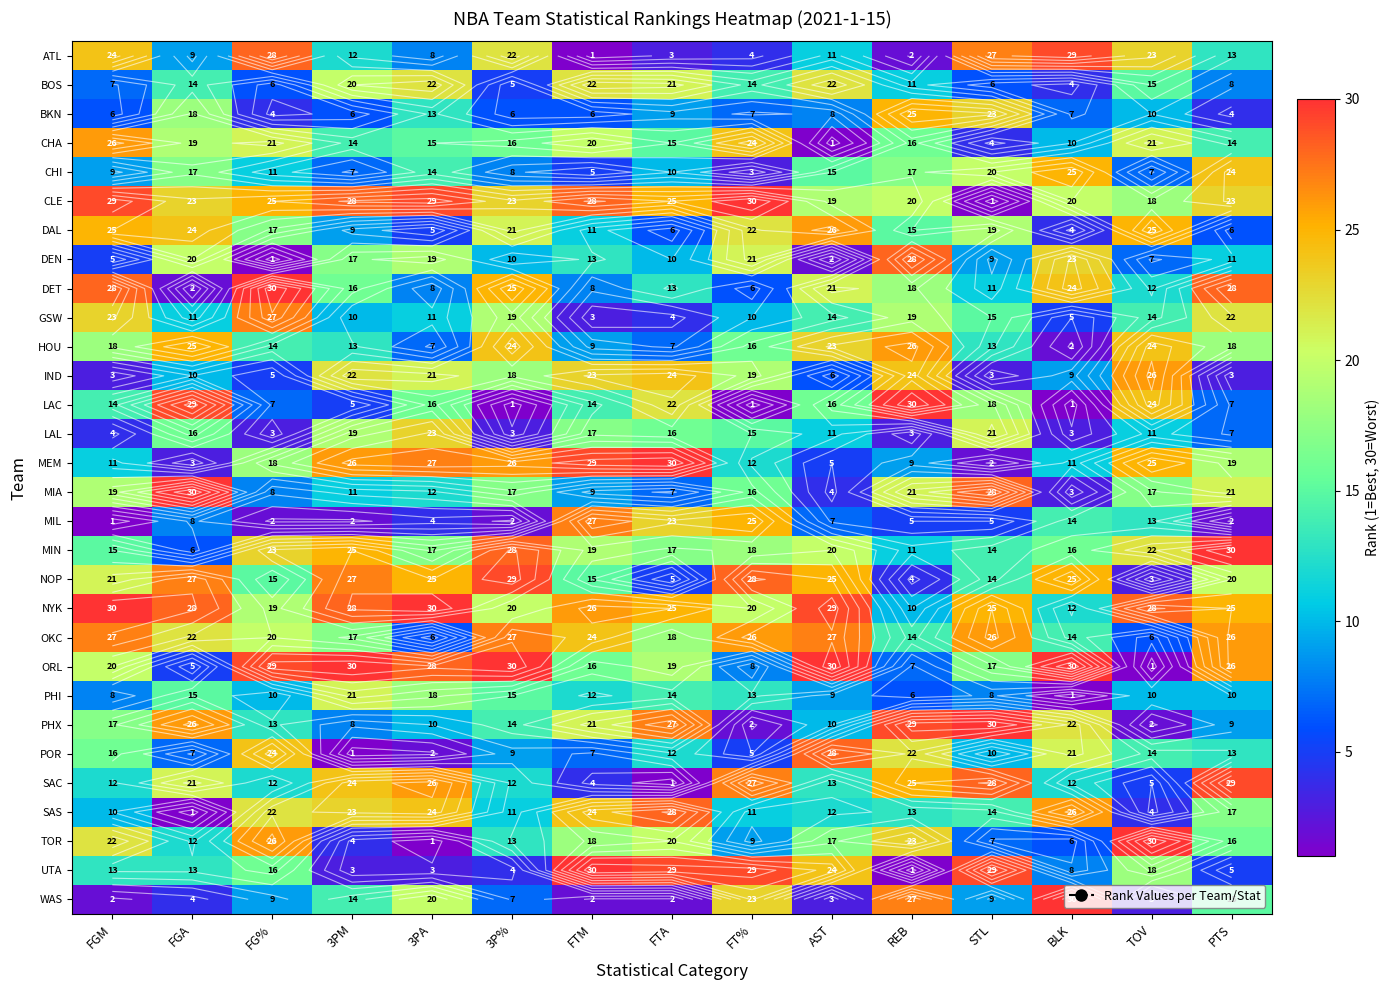

The value of CHI at PTS is 24. True or false?

True